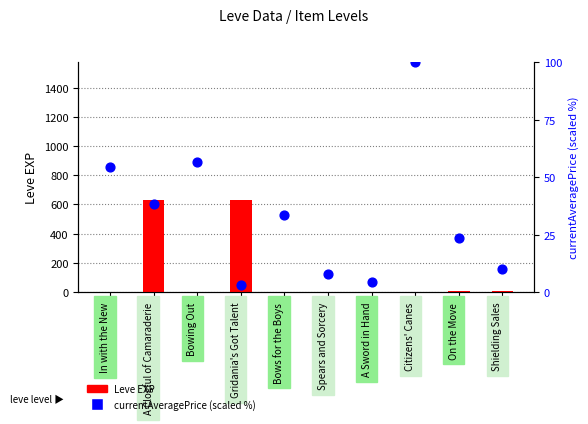

Which series reaches the maximum Y coordinate?

Leve EXP